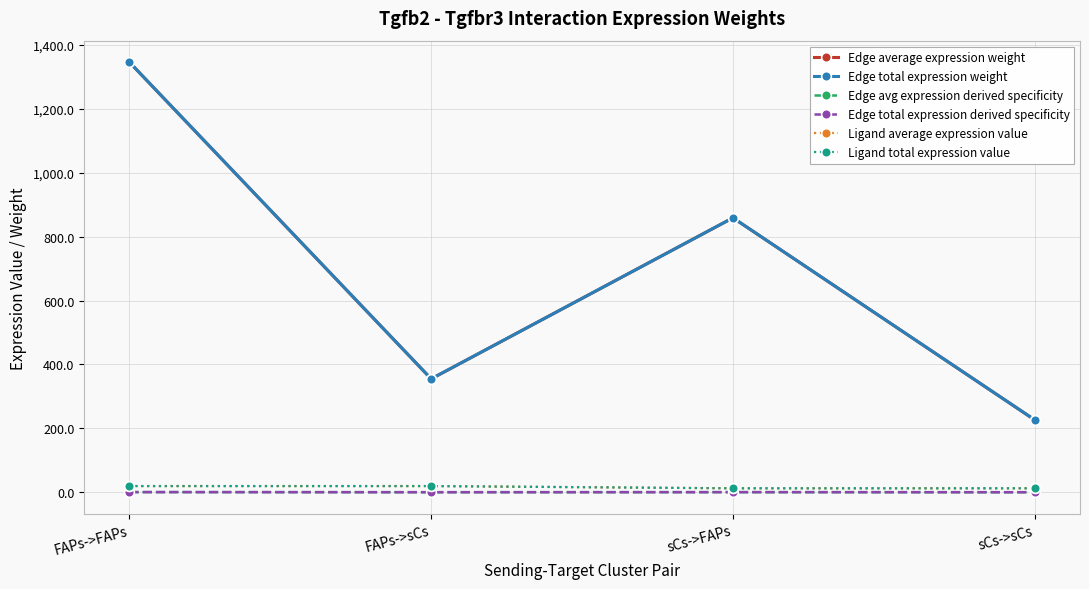

Is this an area chart (filled region under the line)?

No